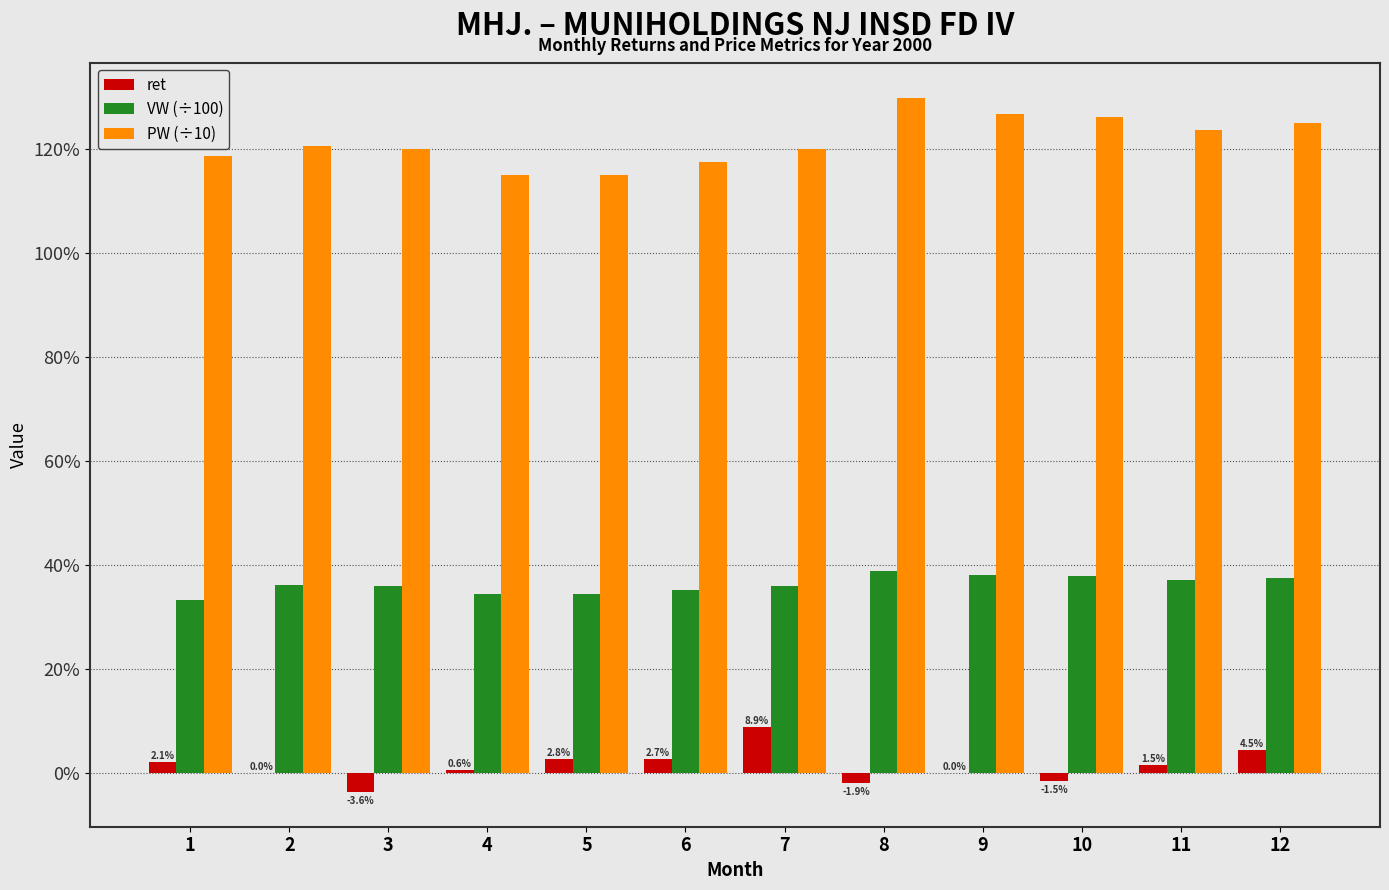

Does the chart contain stacked bars?

No